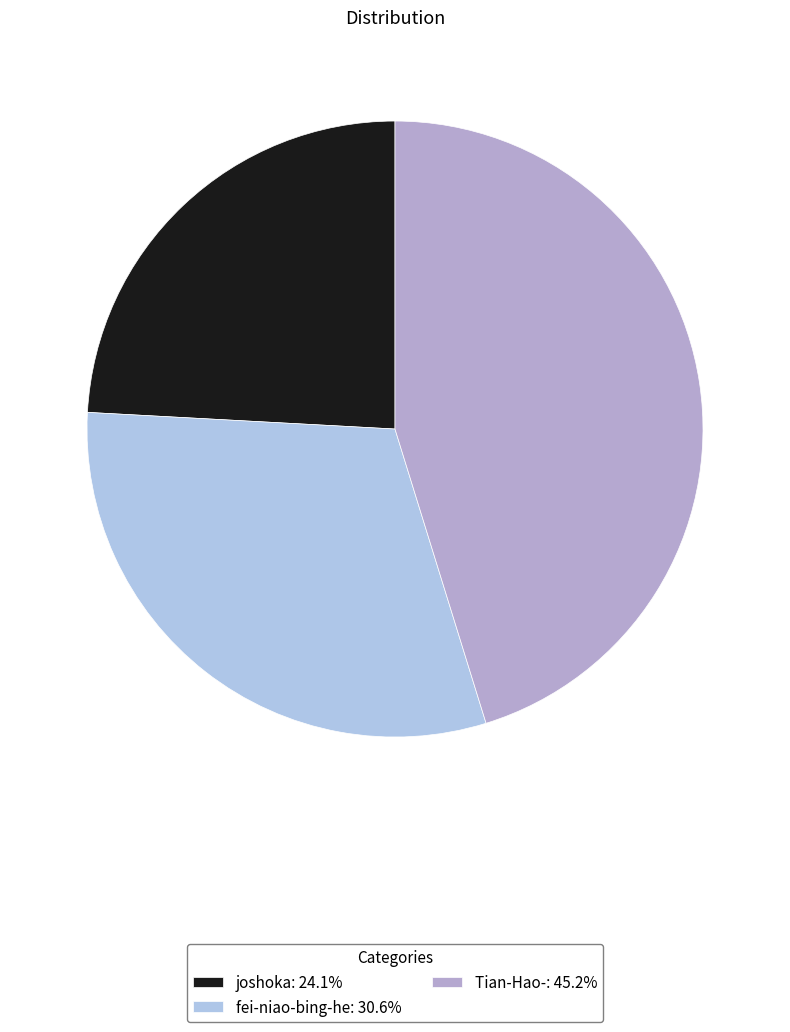

Count the number of slices in the pie.

3